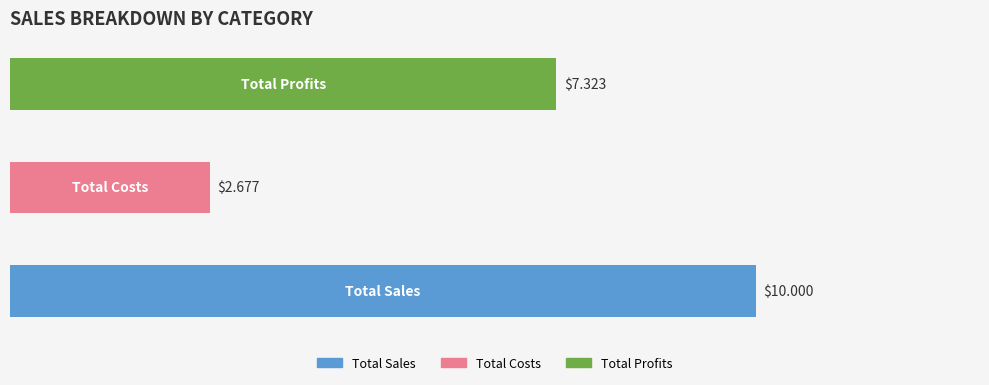

What is the difference between the maximum and minimum values?

7.3